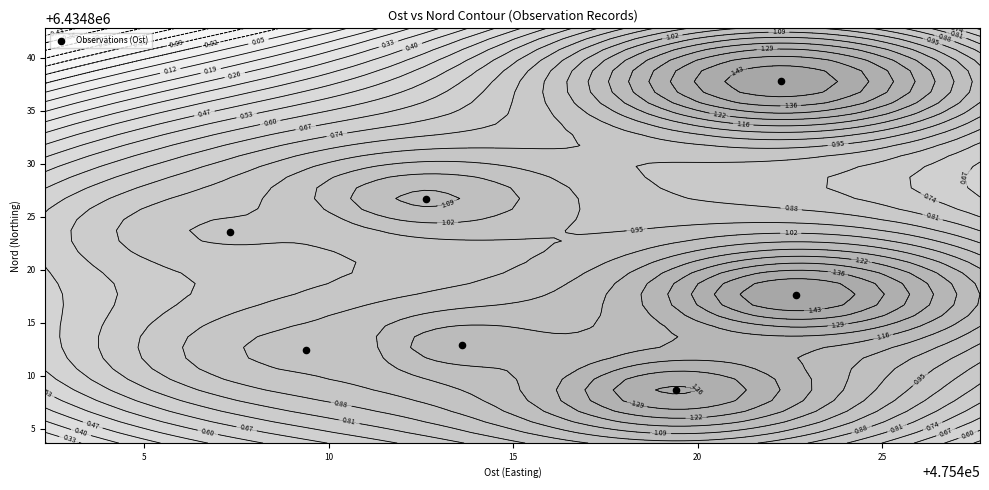

How many categories are shown in the chart?

7